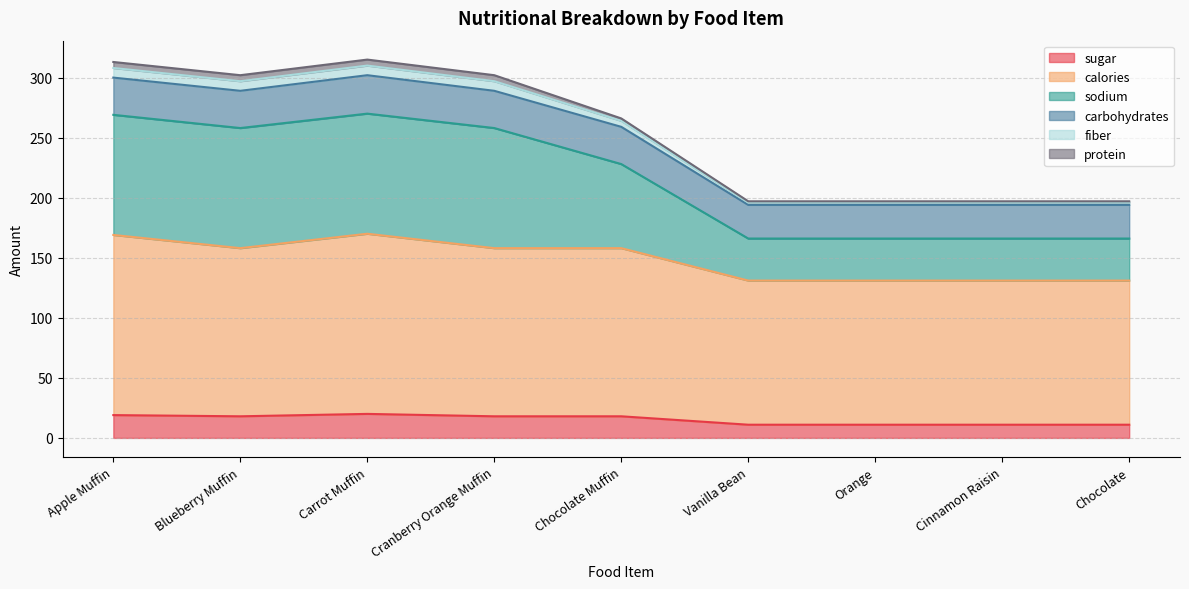

What is the highest value of the sugar series?

20